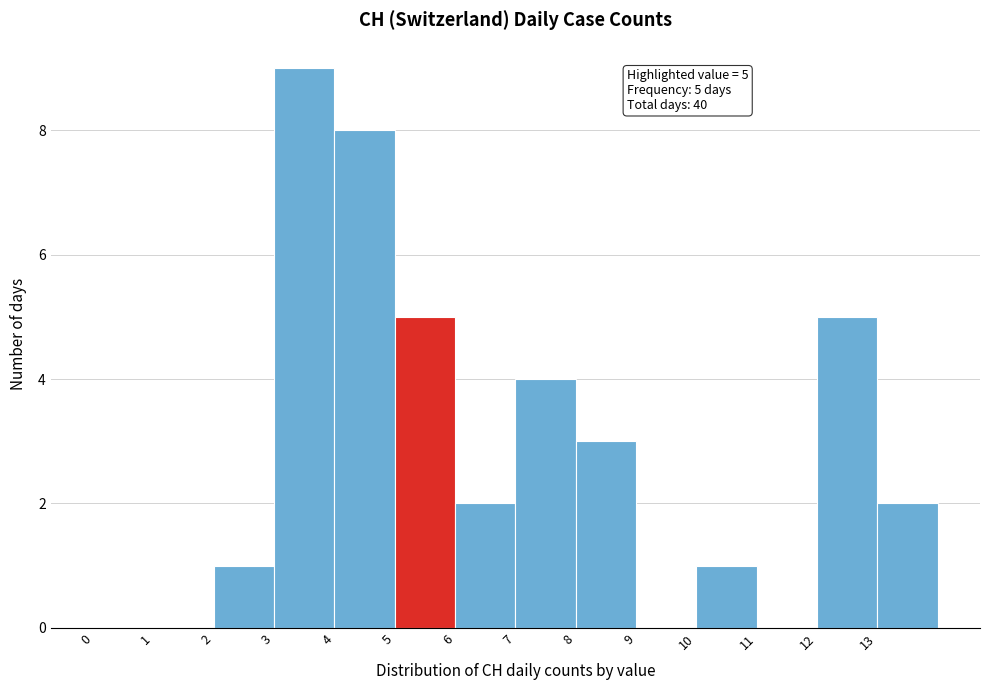

Over which range of the x-axis is the bar tallest?

3 to 4